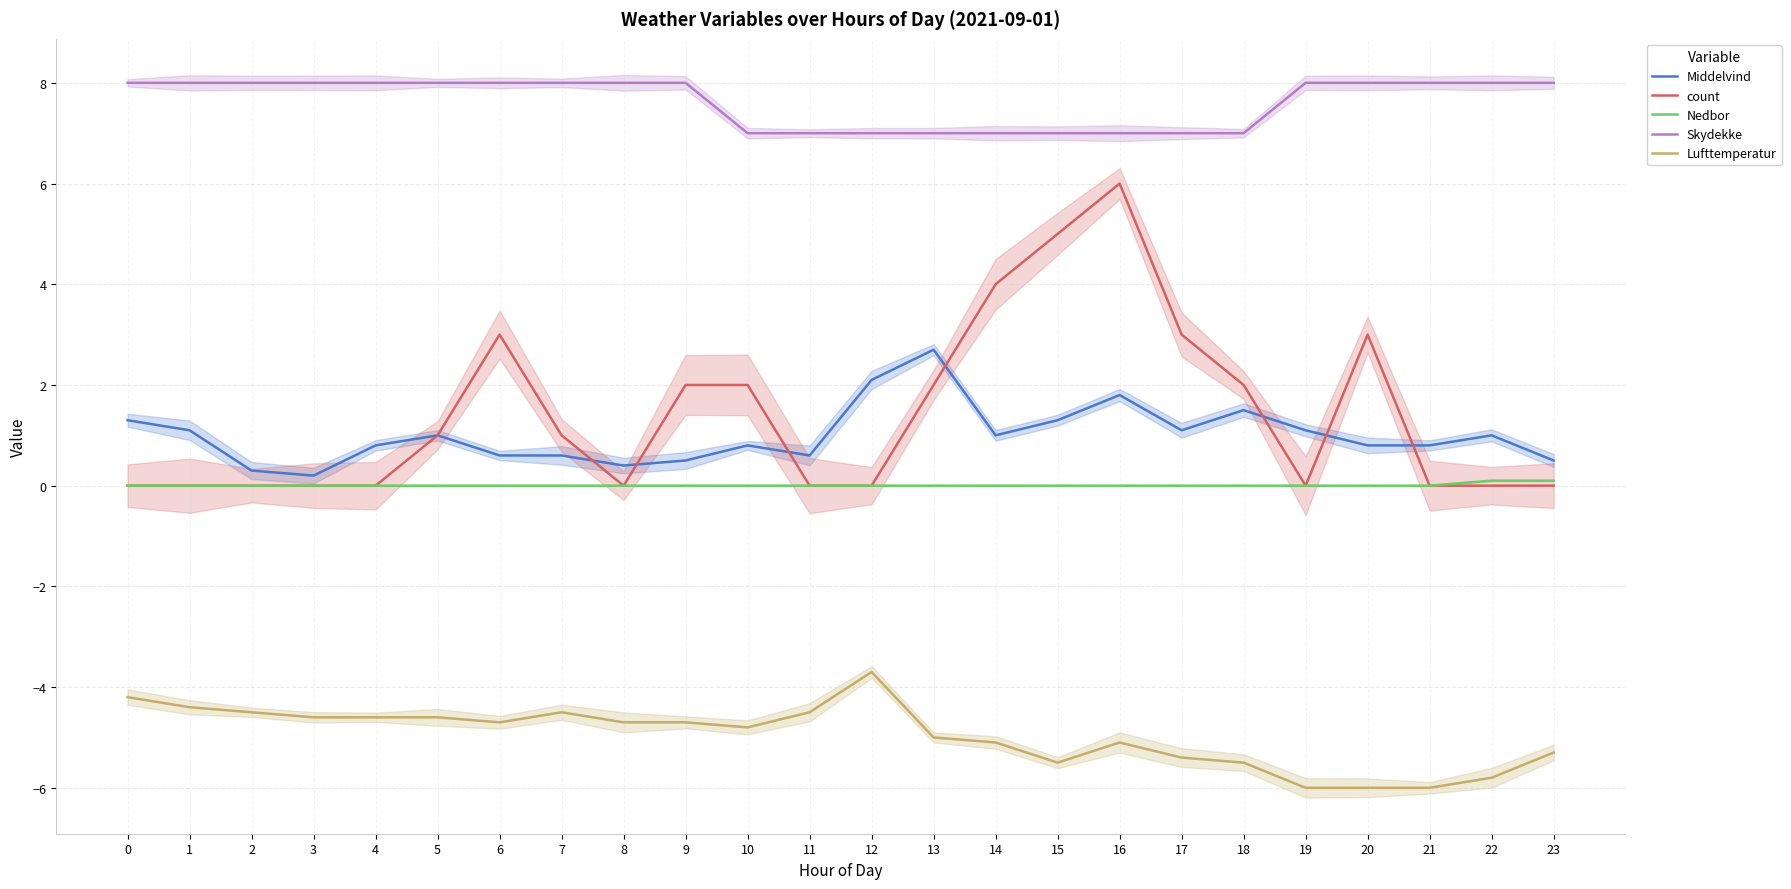

At which category does Lufttemperatur reach its first local valley?

6